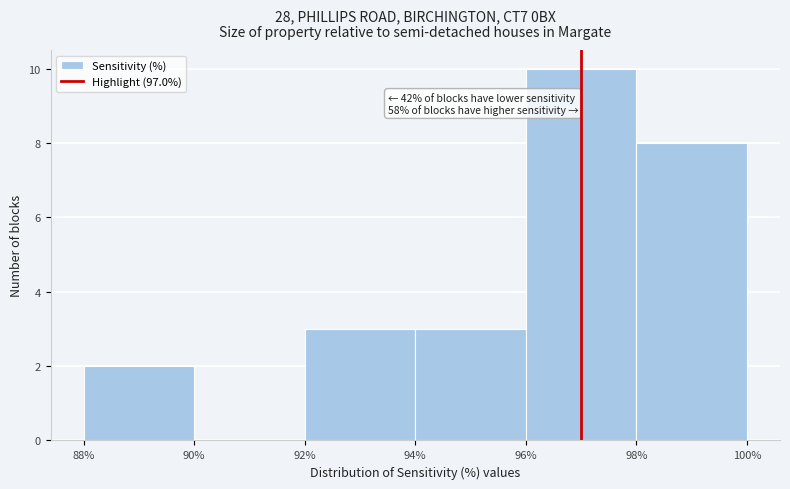

Which range on the x-axis has the tallest bar?

96% to 98%